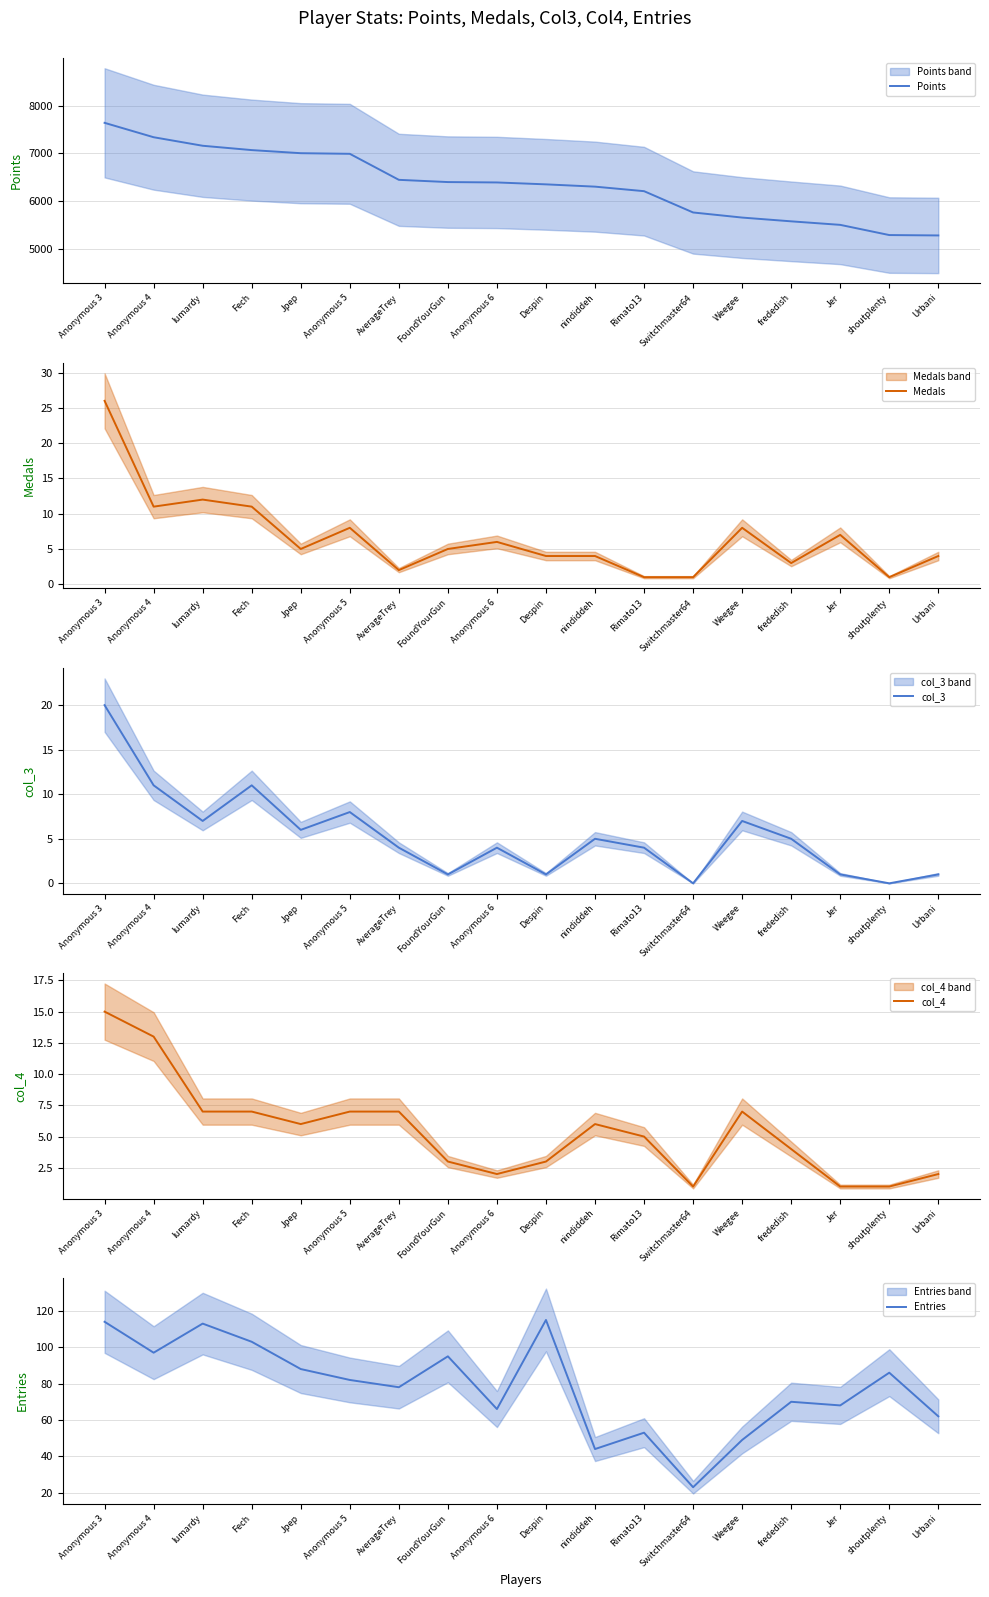

How many values in the Entries series exceed 82?

8